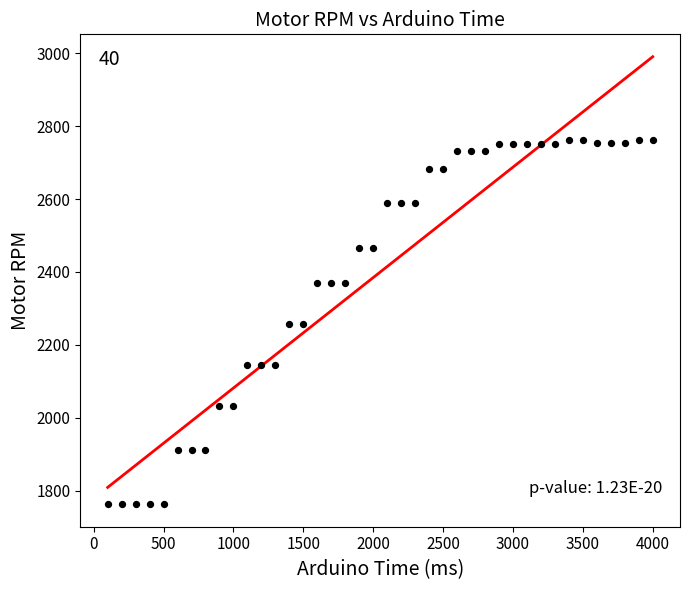

What is the range of X values (max minus min)?

3900.0